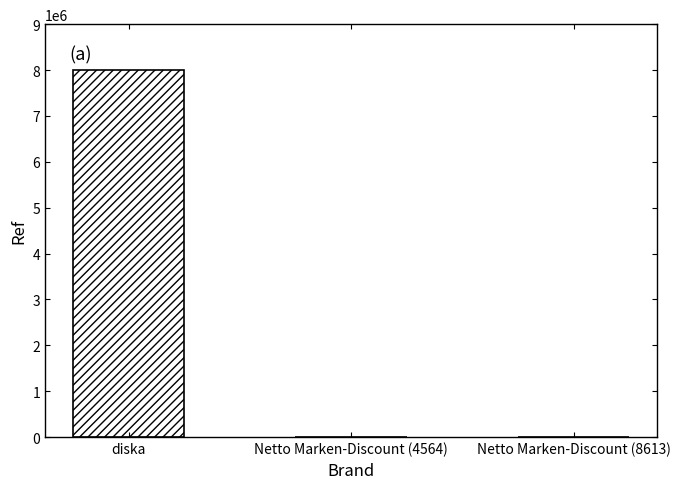

At which label is the value closest to 4003253?

Netto Marken-Discount (8613)